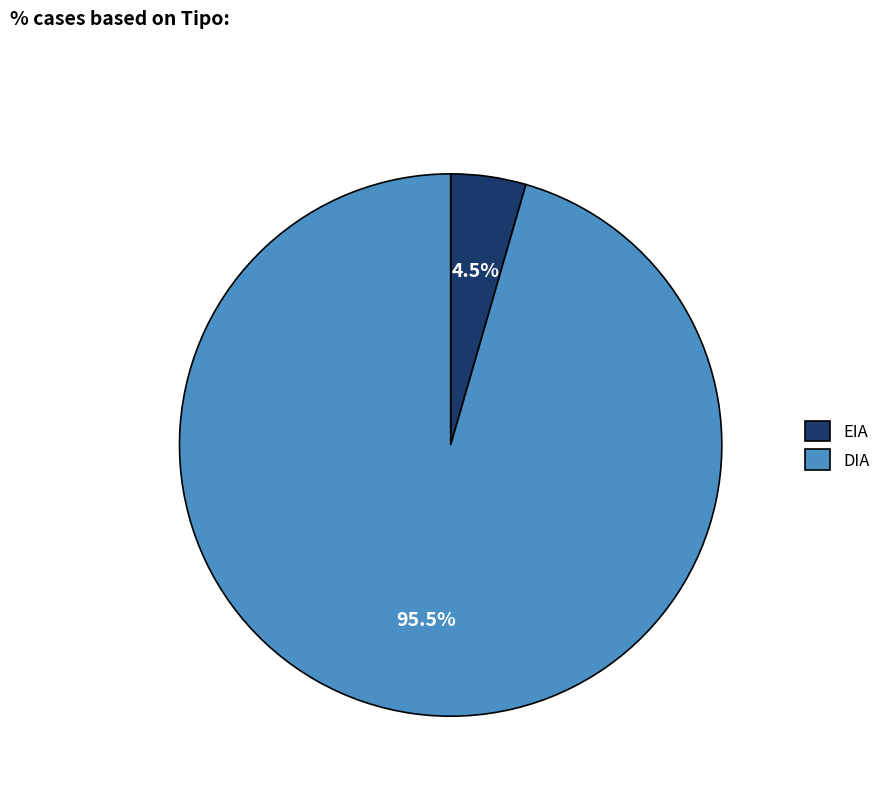

Do EIA and DIA together represent more than half of the pie?

Yes